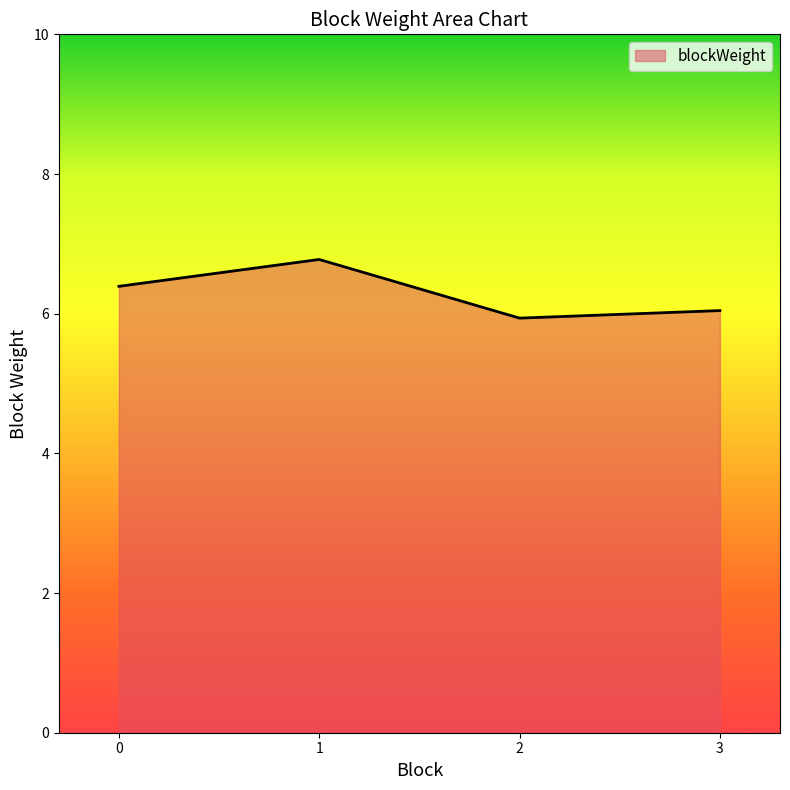

What is the change in value from 0 to 3?

-0.3